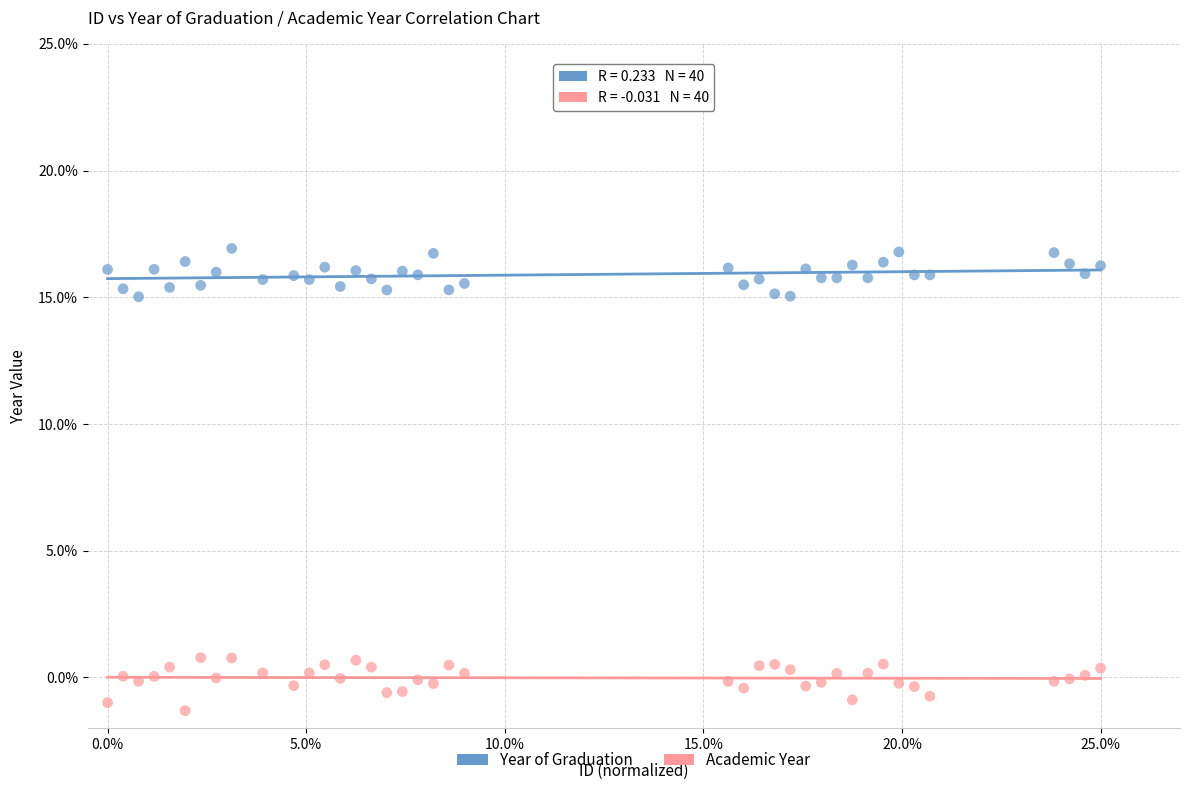

What are all the series names shown in the legend?

Year of Graduation, Academic Year